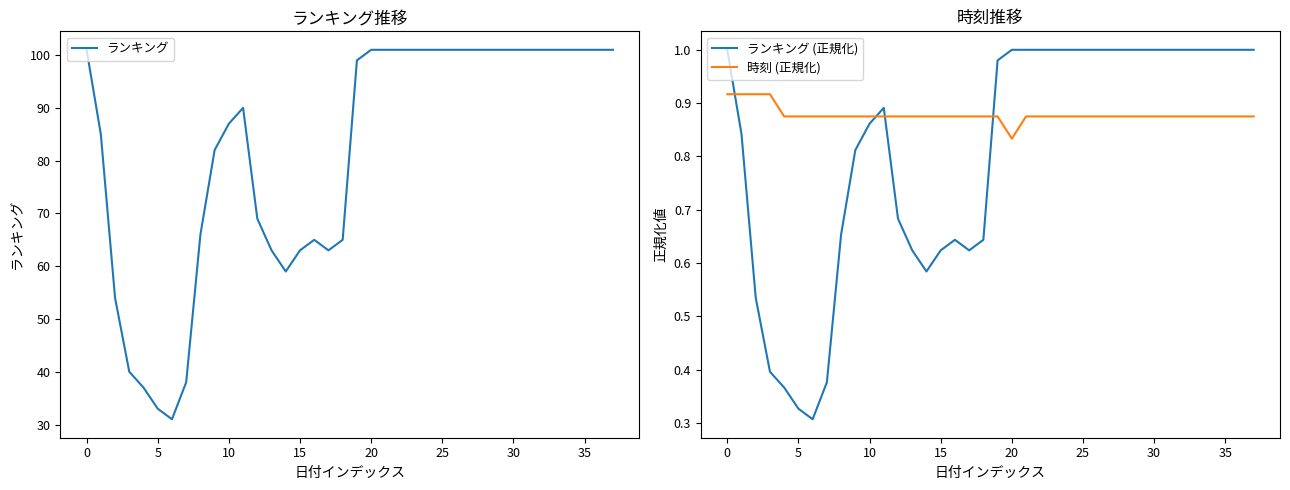

Count the 時刻 (正規化) values in the range 0 to 1.

38